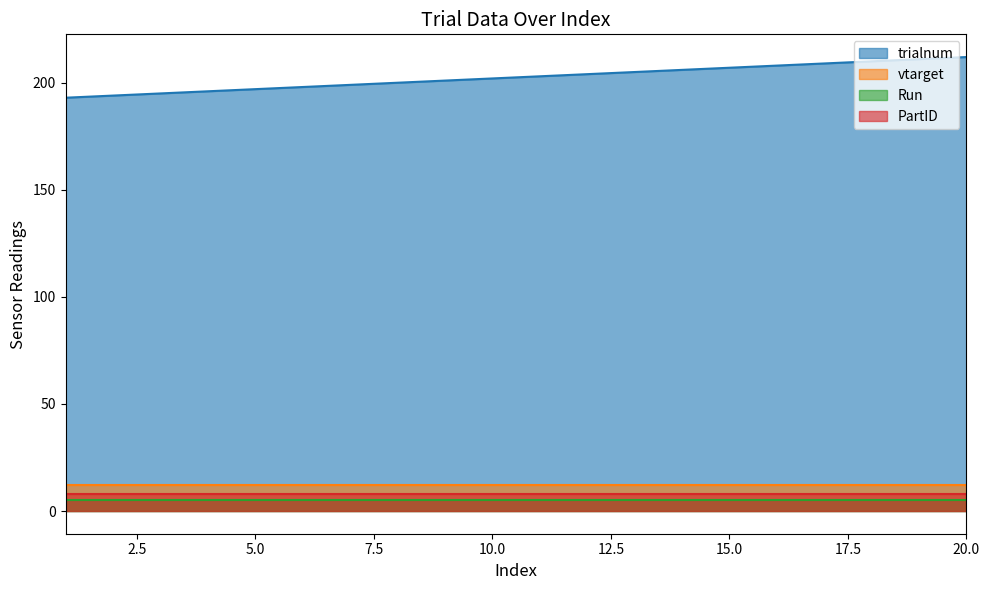

How many lines are shown in the chart?

4